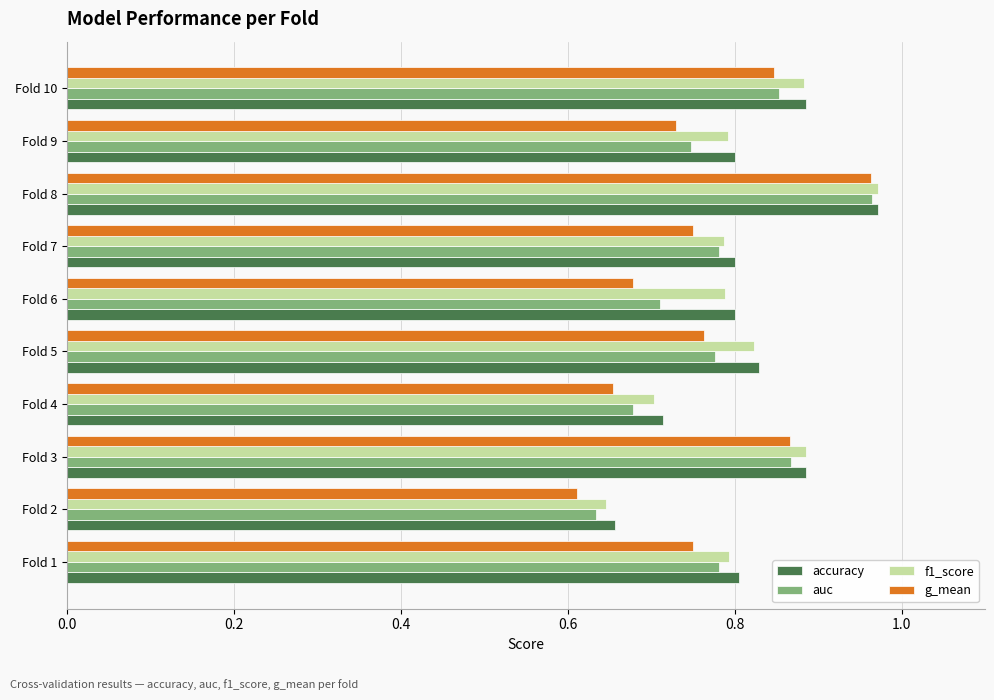

What is the sum of the g_mean values at Fold 8 and Fold 2?

1.6